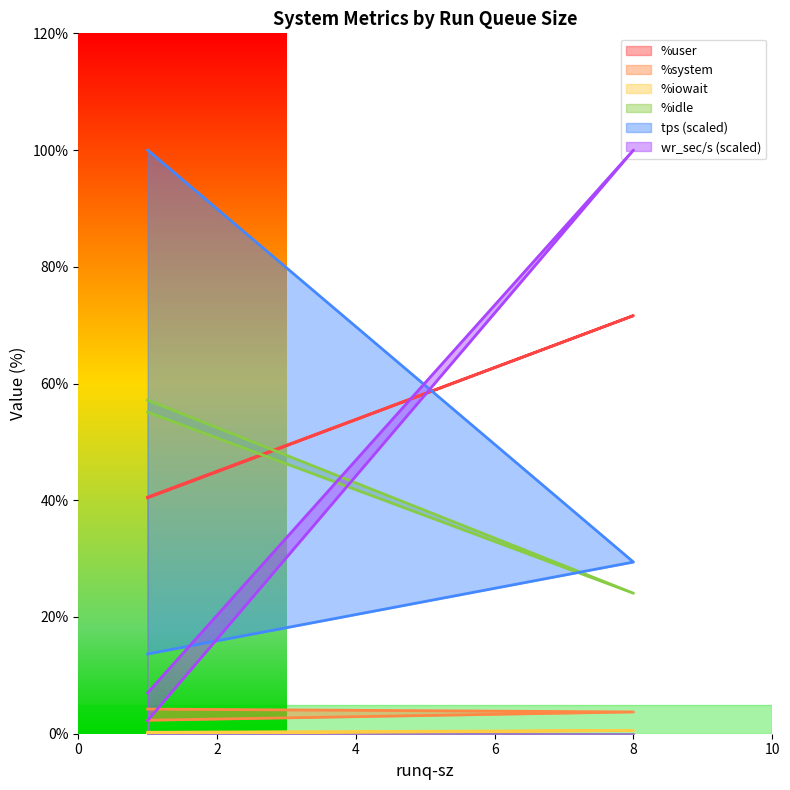

At how many categories does at least one series exceed 39?

3